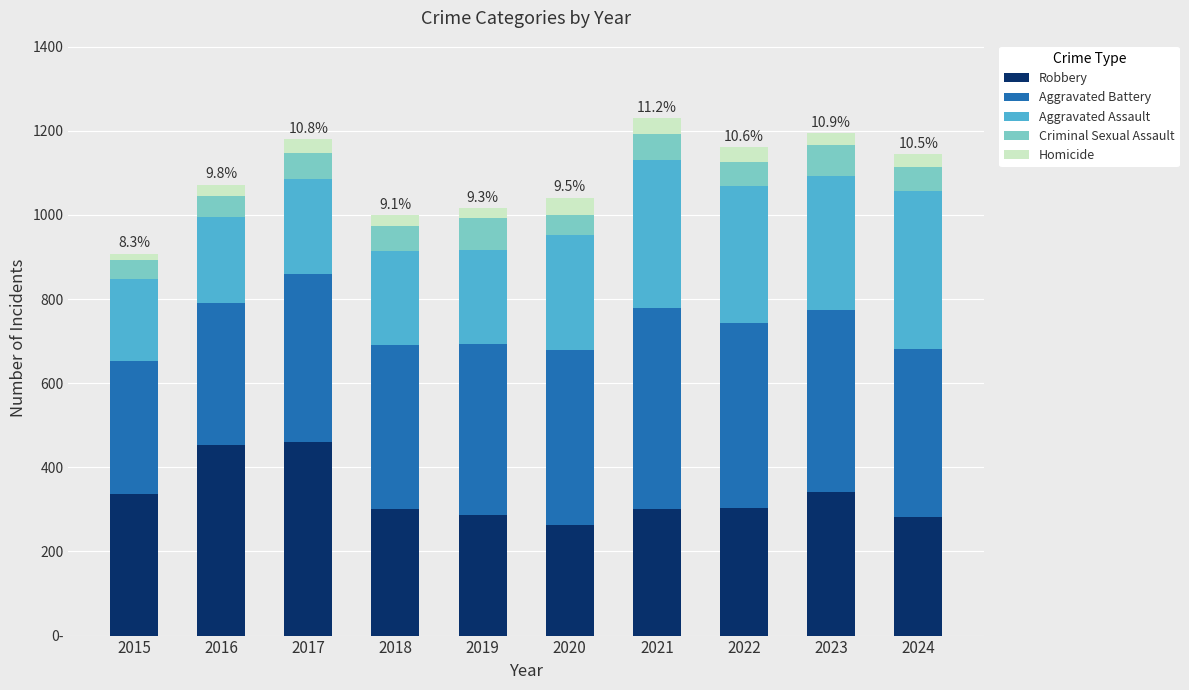

Are the bars horizontal?

No